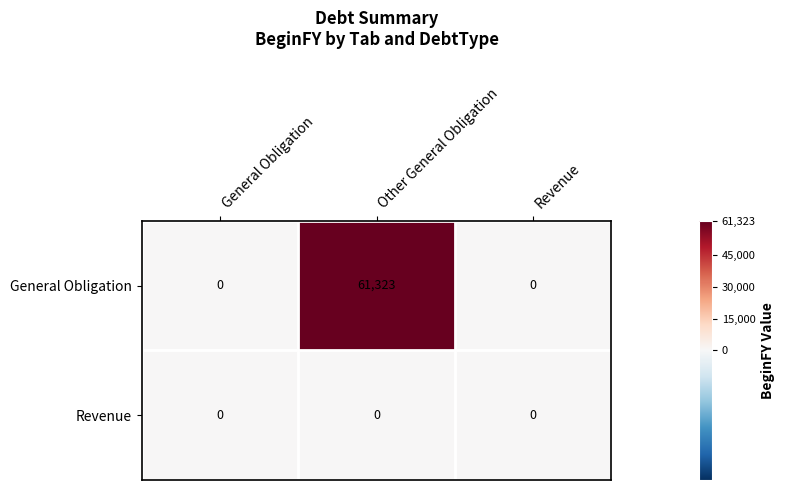

Rank the series by their maximum value, from highest to lowest.

General Obligation, Revenue